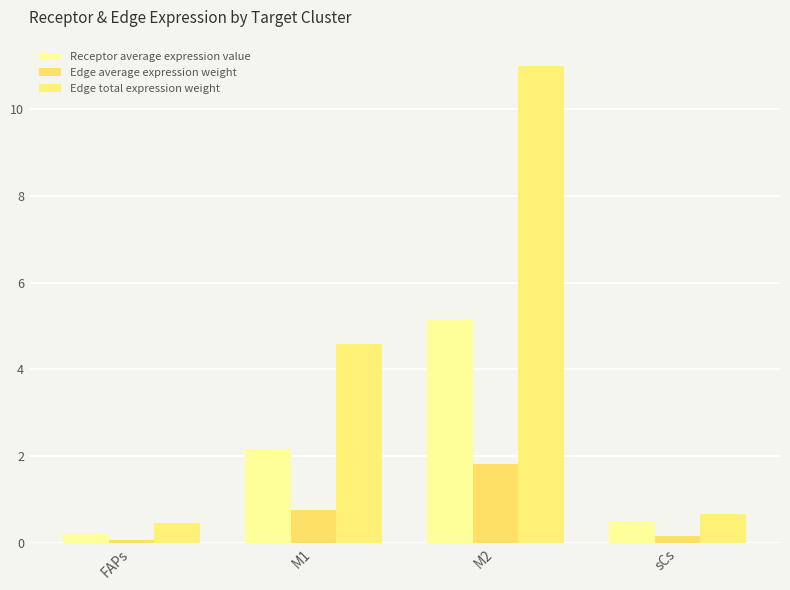

What is the label of the 1st bar from the right?

sCs